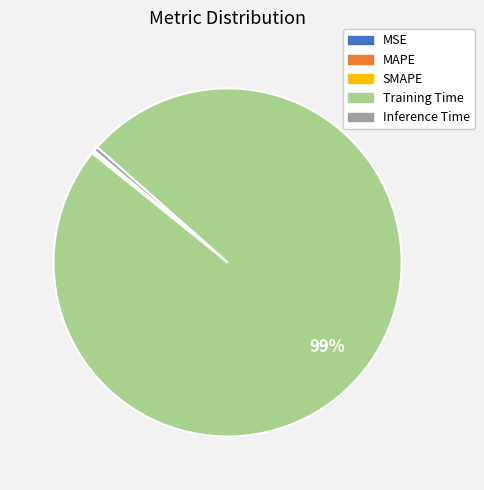

Which category has the biggest portion of the pie?

Training Time